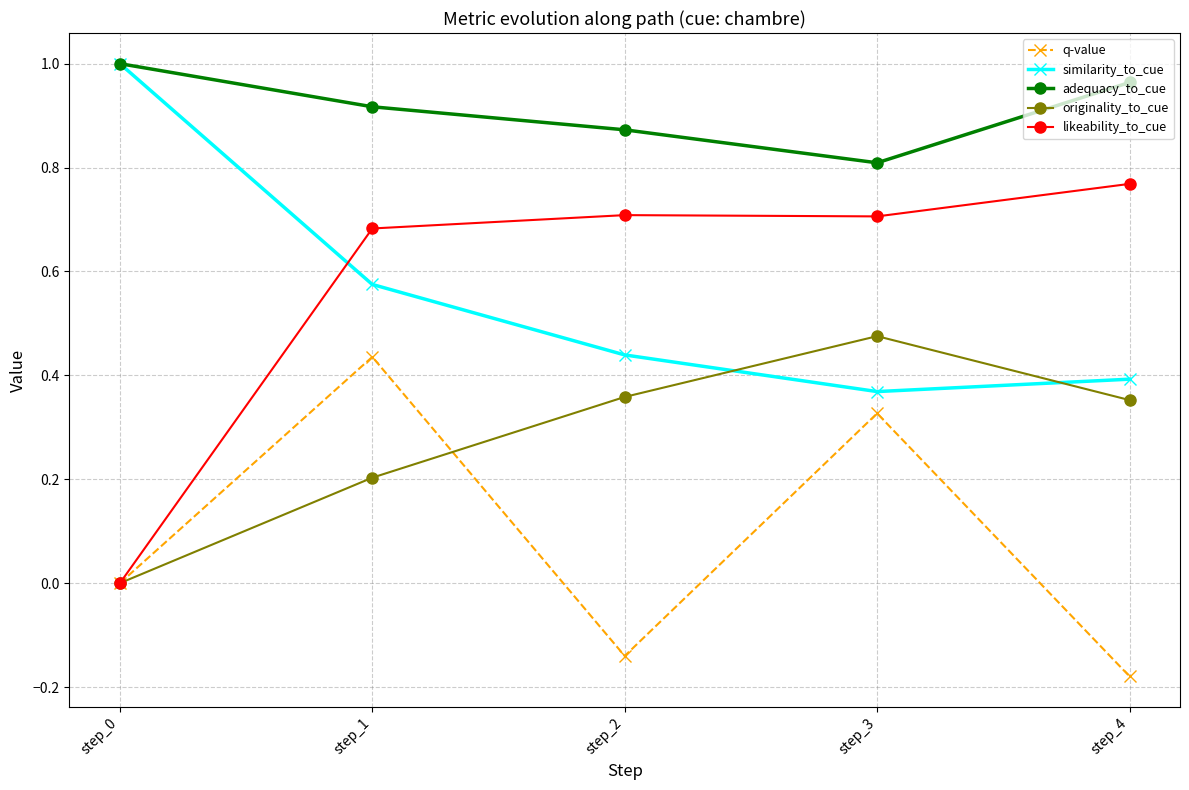

Count the number of categories in the chart.

5